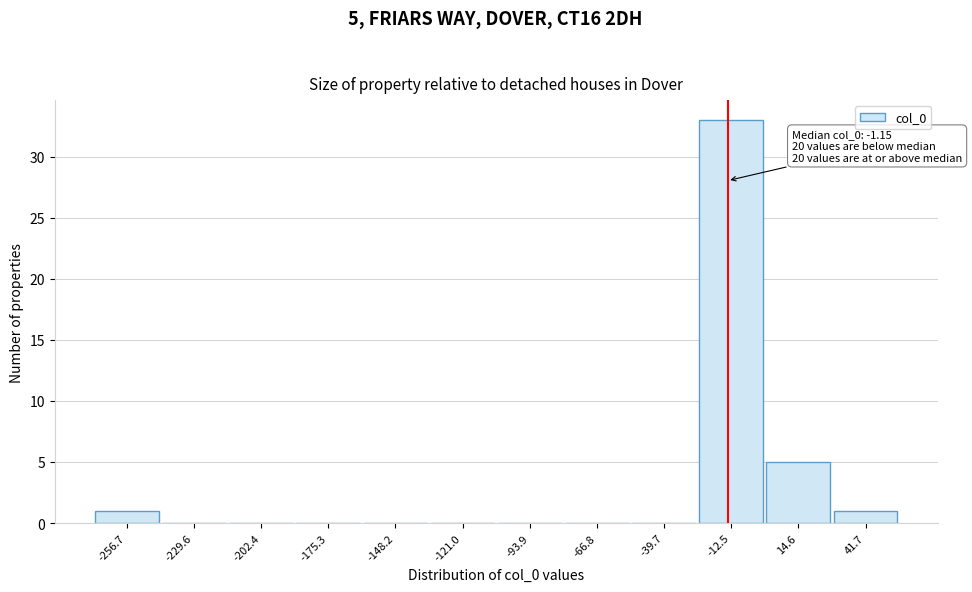

Reading right to left, what are all the values shown in this chart?

41.7=1	14.6=5	-12.5=33	-39.7=0	-66.8=0	-93.9=0	-121.0=0	-148.2=0	-175.3=0	-202.4=0	-229.6=0	-256.7=1